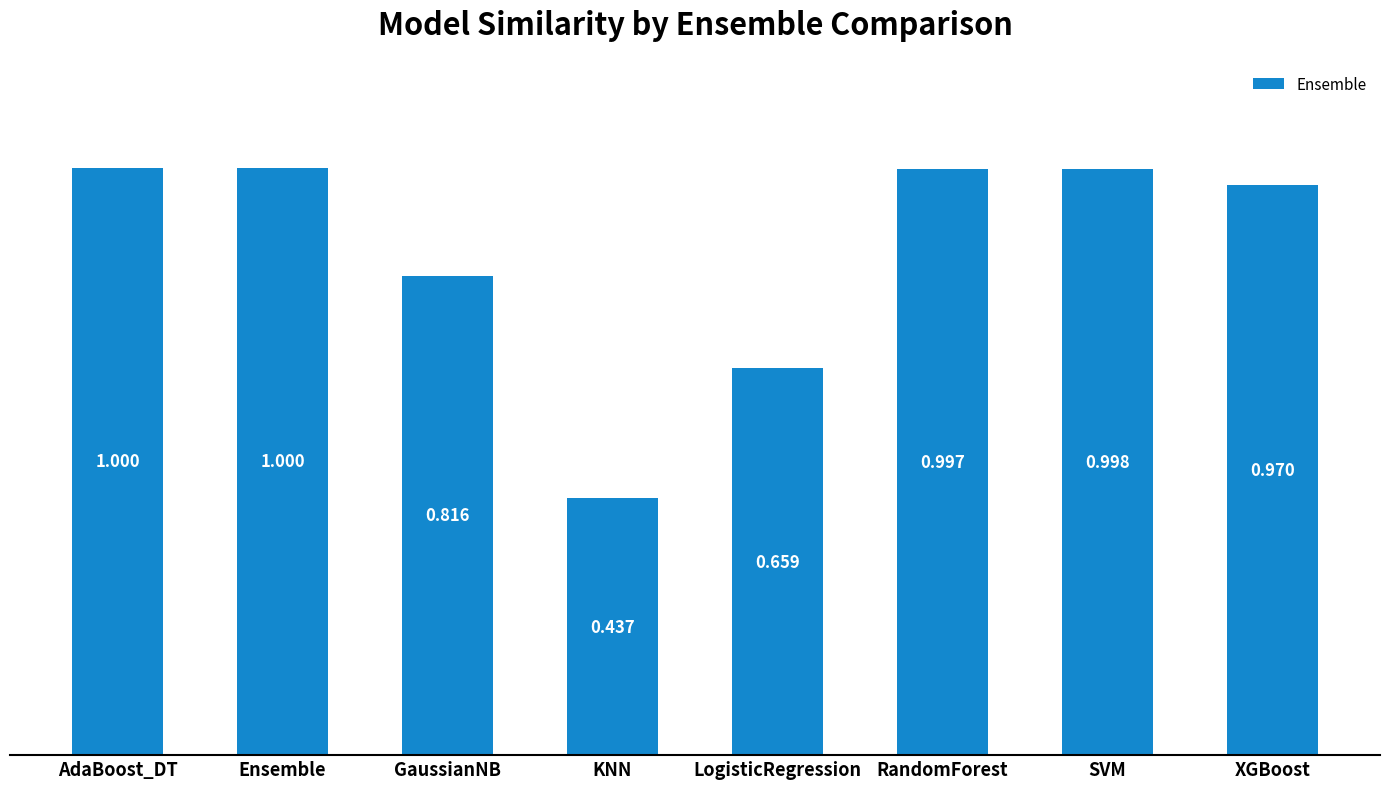

What is the label of the 3rd bar from the left?

GaussianNB